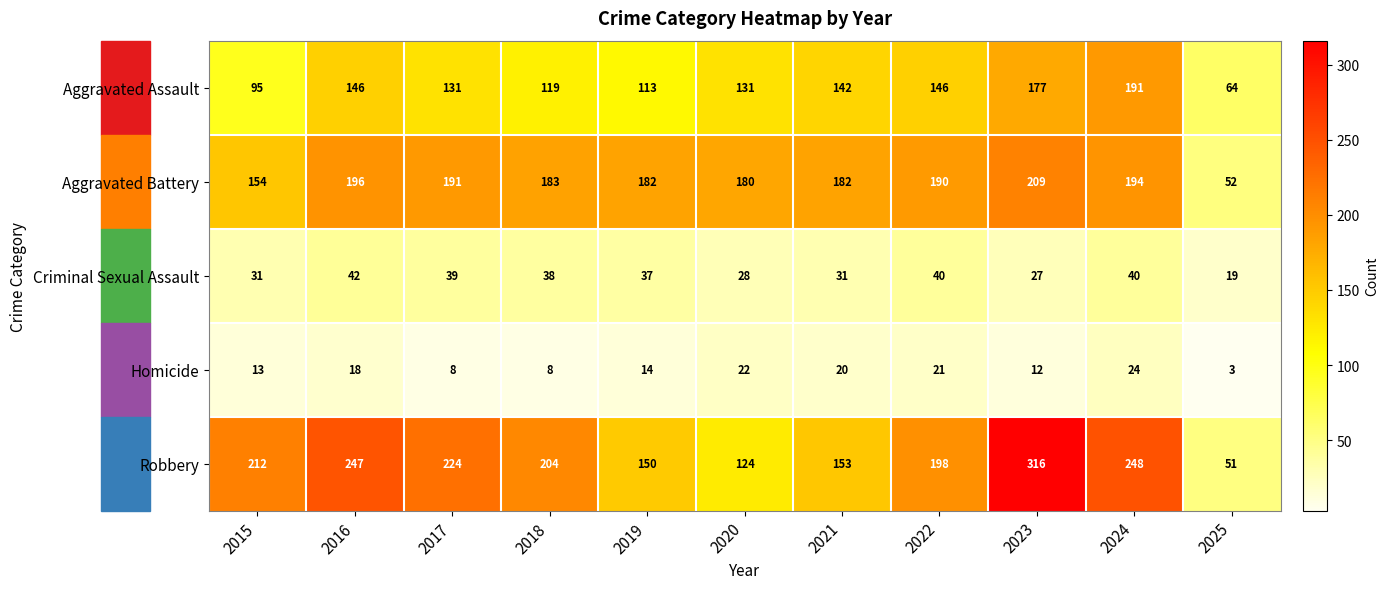

Rank the series by their maximum value, from highest to lowest.

Robbery, Aggravated Battery, Aggravated Assault, Criminal Sexual Assault, Homicide